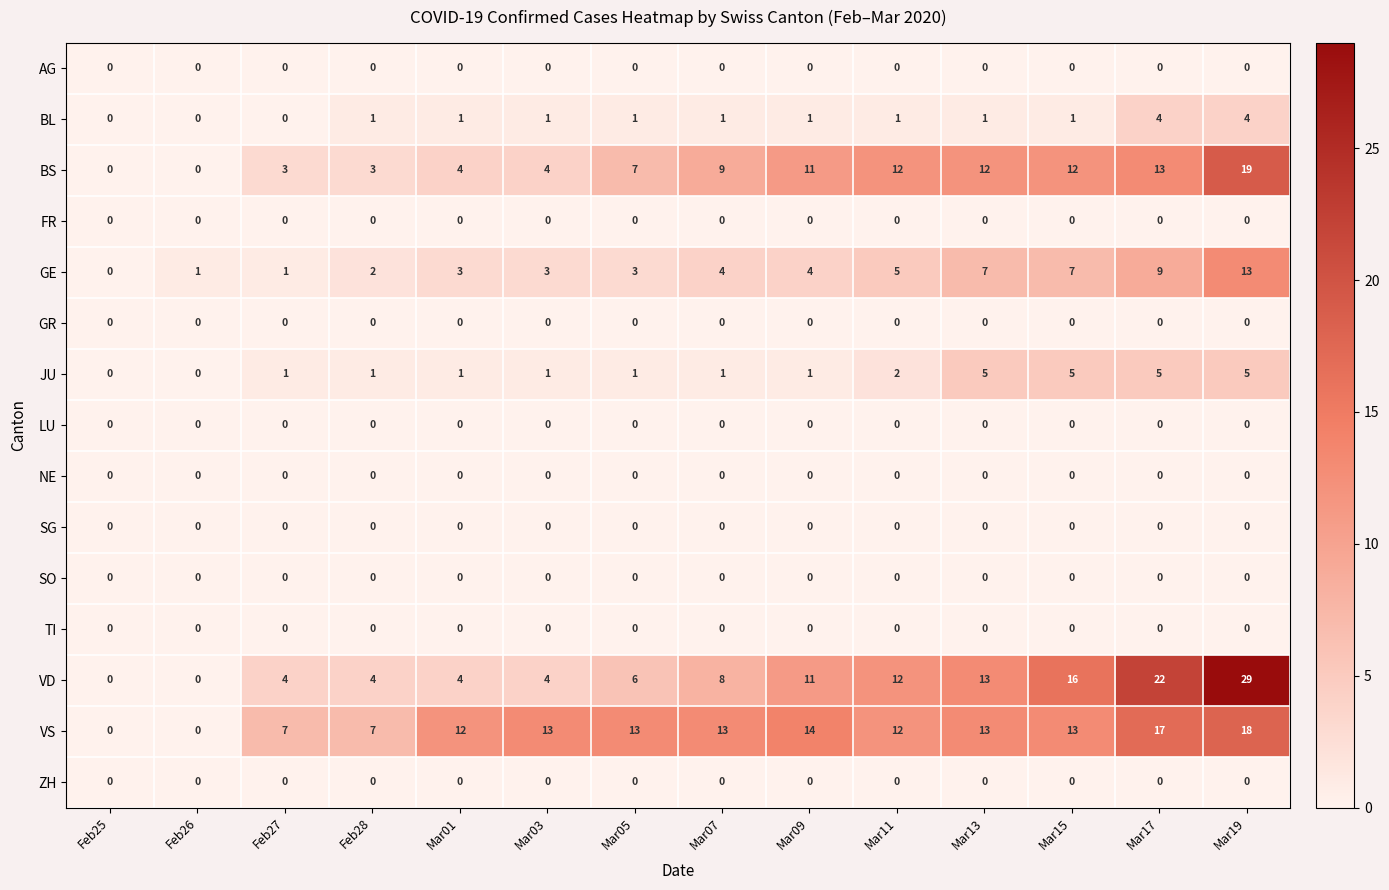

At how many categories does at least one series exceed 15?

3